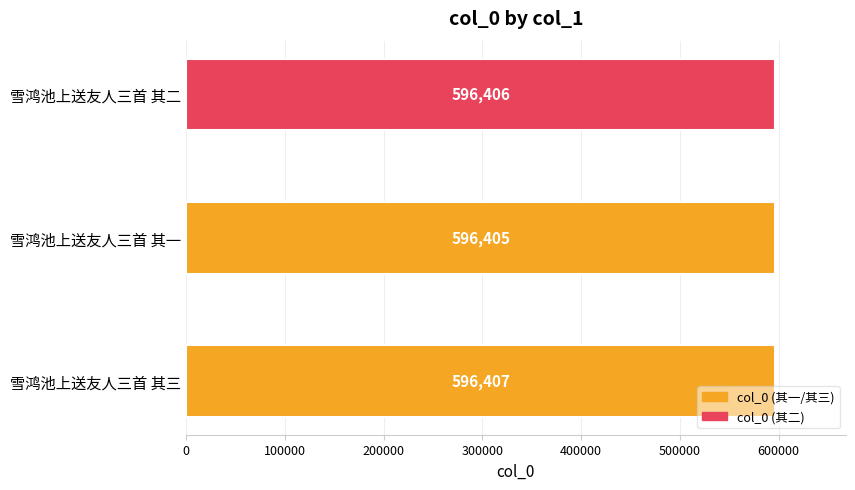

What is the greatest value displayed?

596407